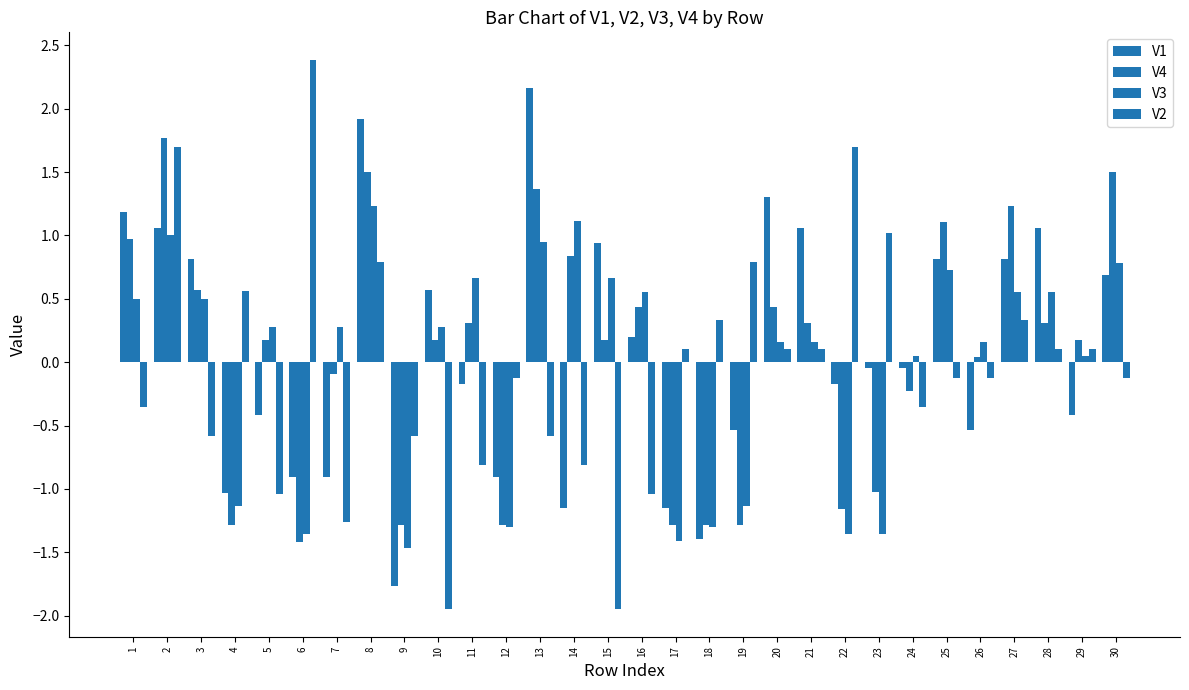

How many groups of bars are there?

30